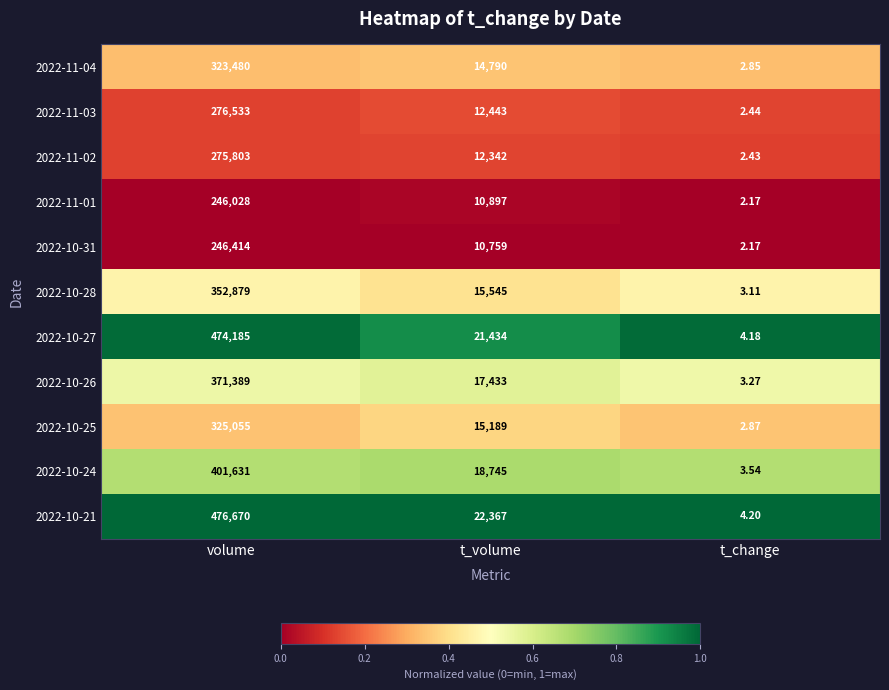

Which category has the highest value across all series?

volume